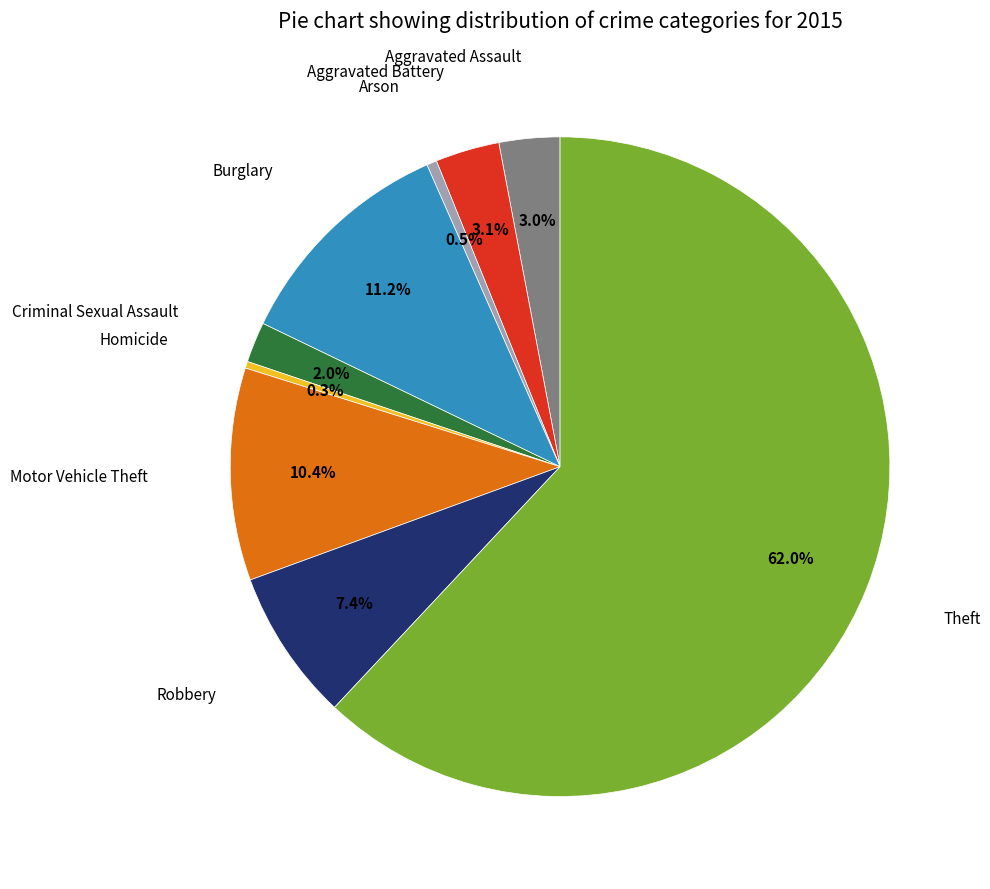

Does any single category account for the majority?

Yes